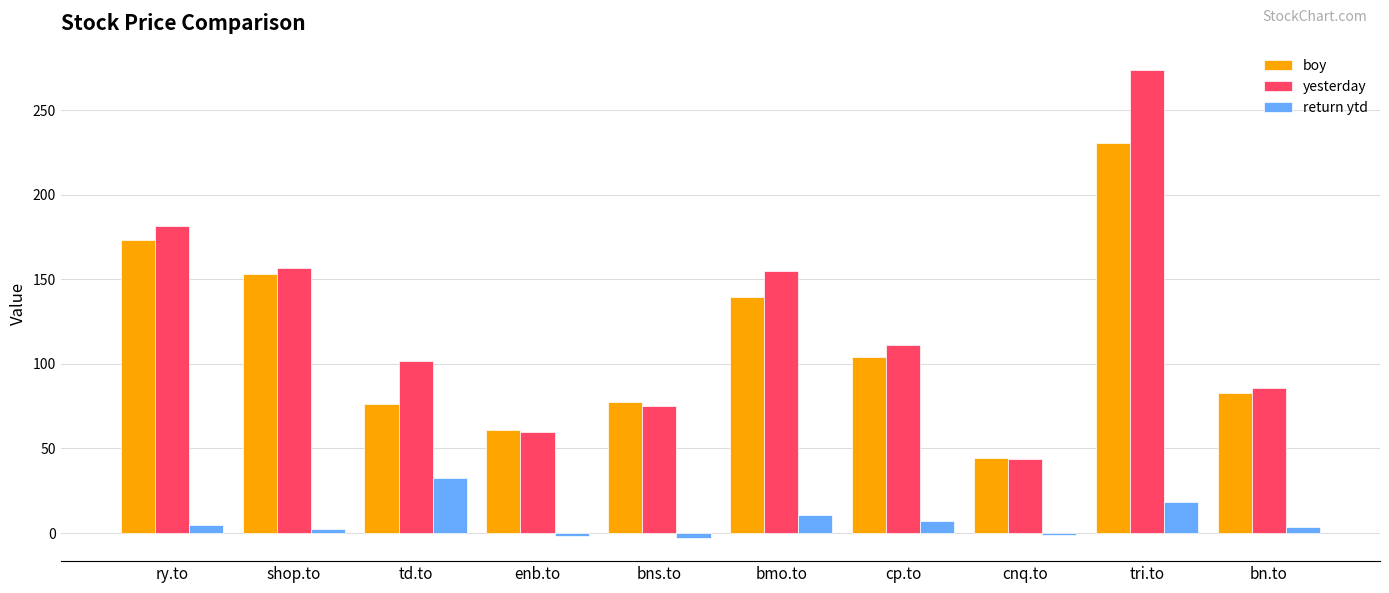

At which category does the chart reach its peak across all series?

tri.to